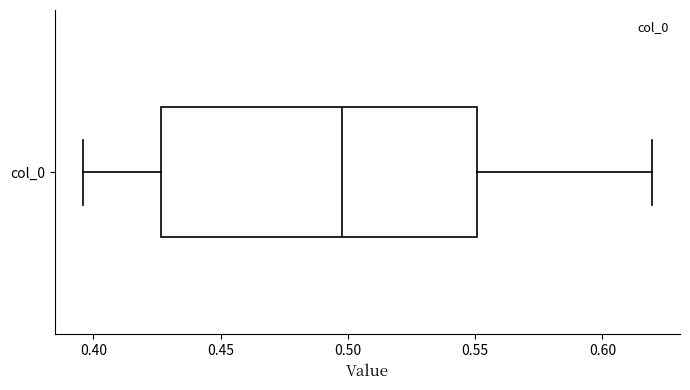

Read this box plot against the x-axis: the position of the median line, the range covered by the box, and the ends of both whiskers. The values are not printed on the chart, so give them approximately, as read against the axis.

median 0.495, box 0.425 to 0.550, whiskers 0.395 to 0.620